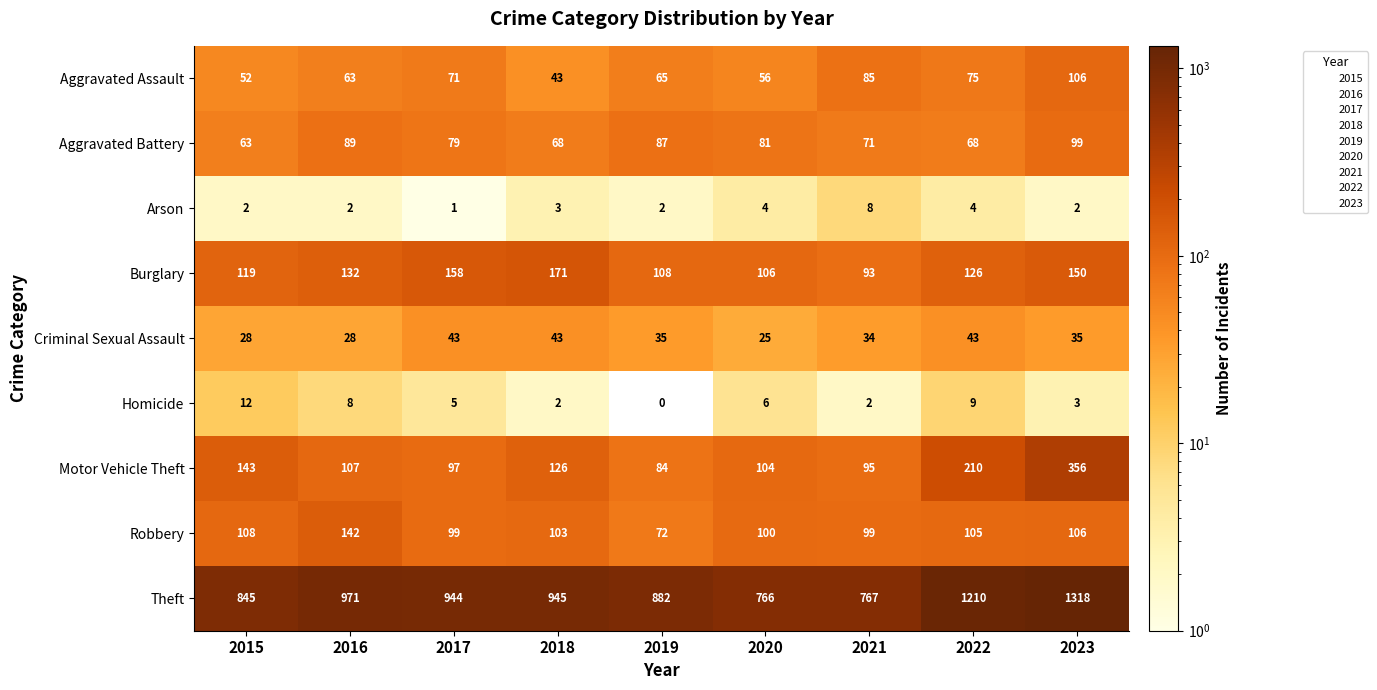

Which series has the largest total across all categories?

Theft